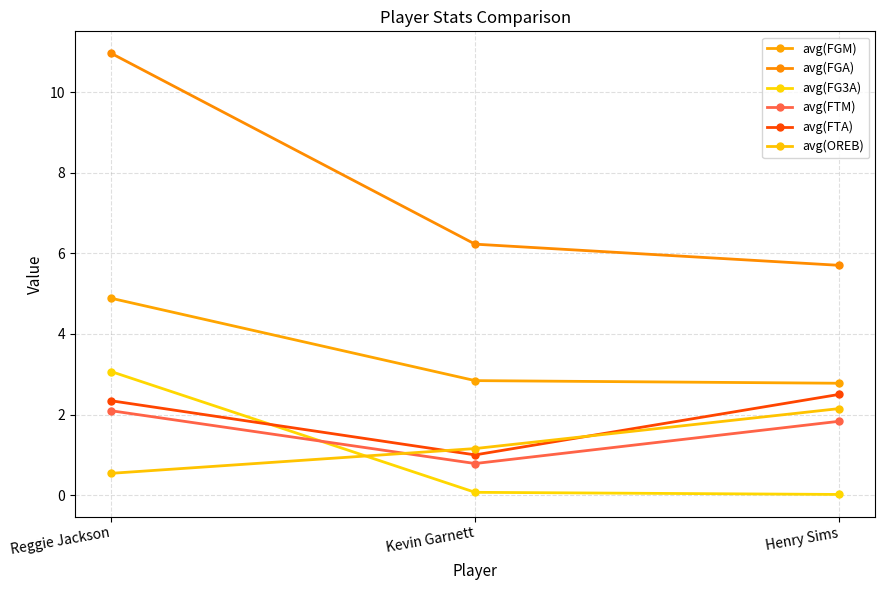

How many data points does each series have?

3